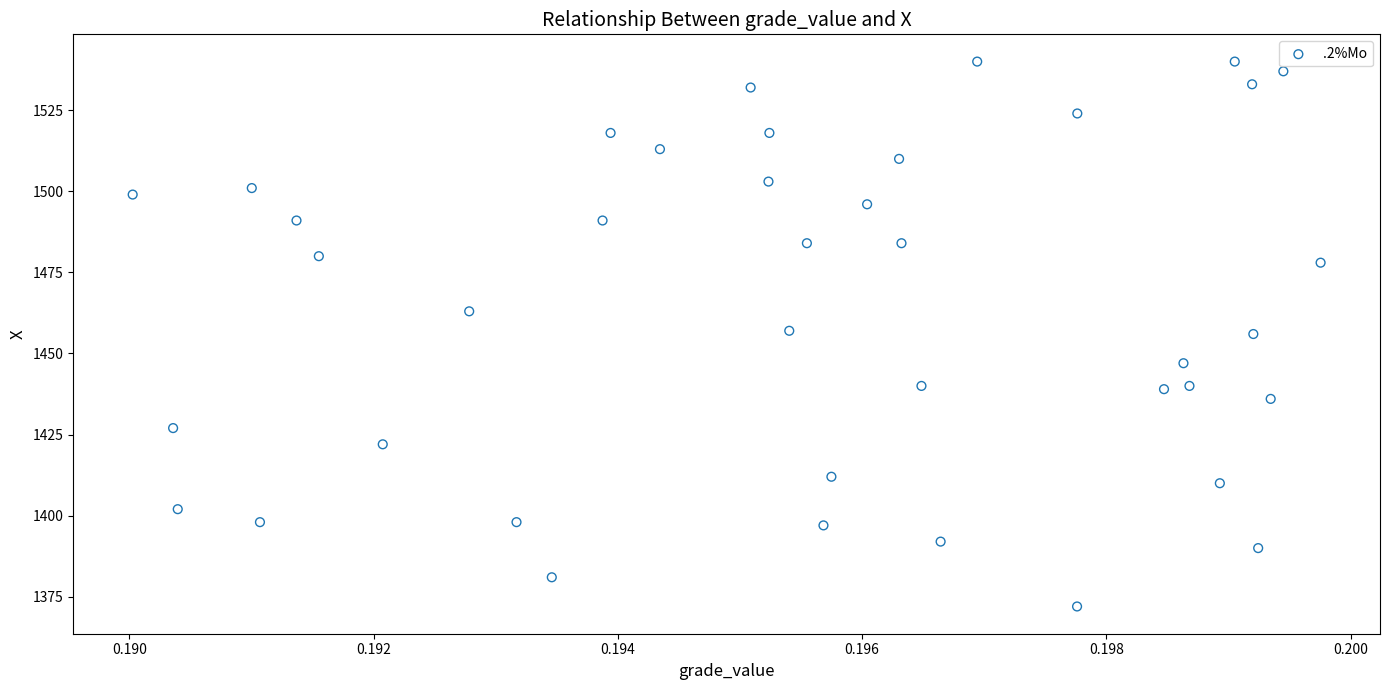

What is the range of Y values (max minus min)?

168